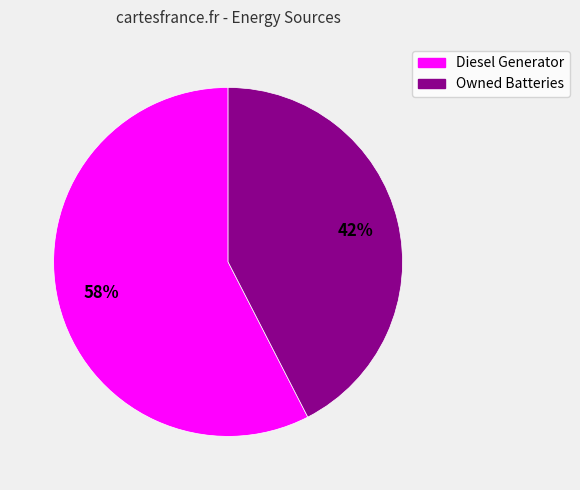

Is there any slice that represents more than half of the pie?

Yes